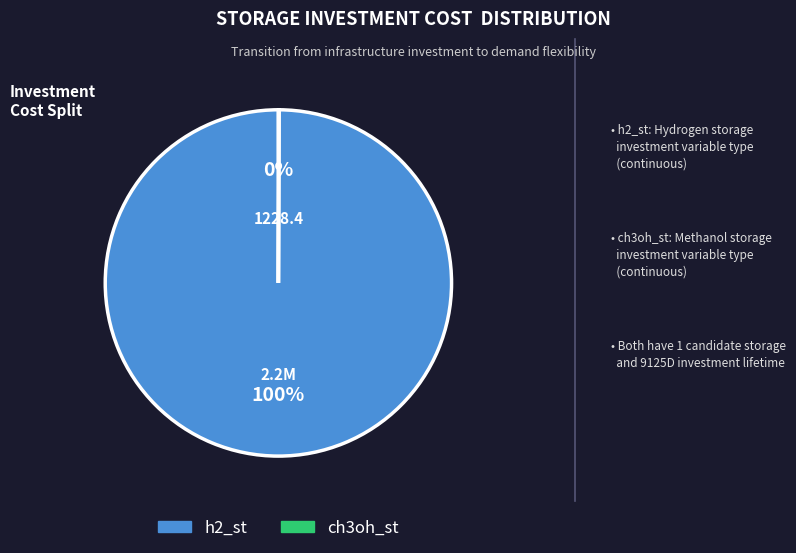

To the nearest percent, what is the average slice percentage?

50%